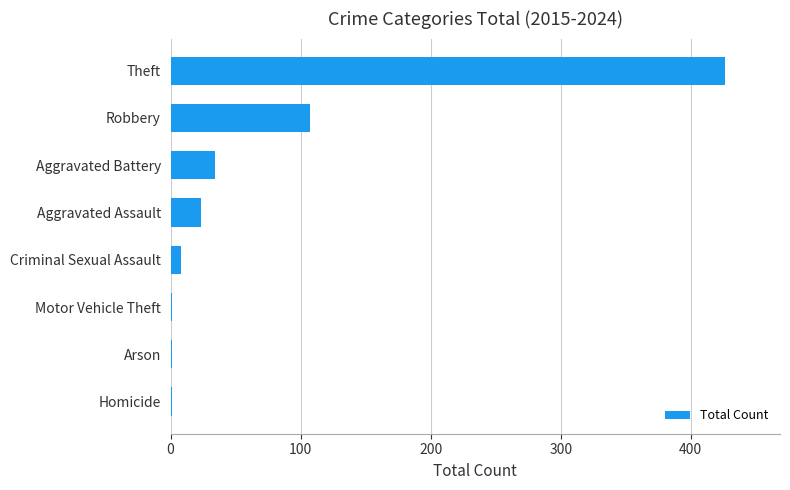

What is the sum of all values?

601